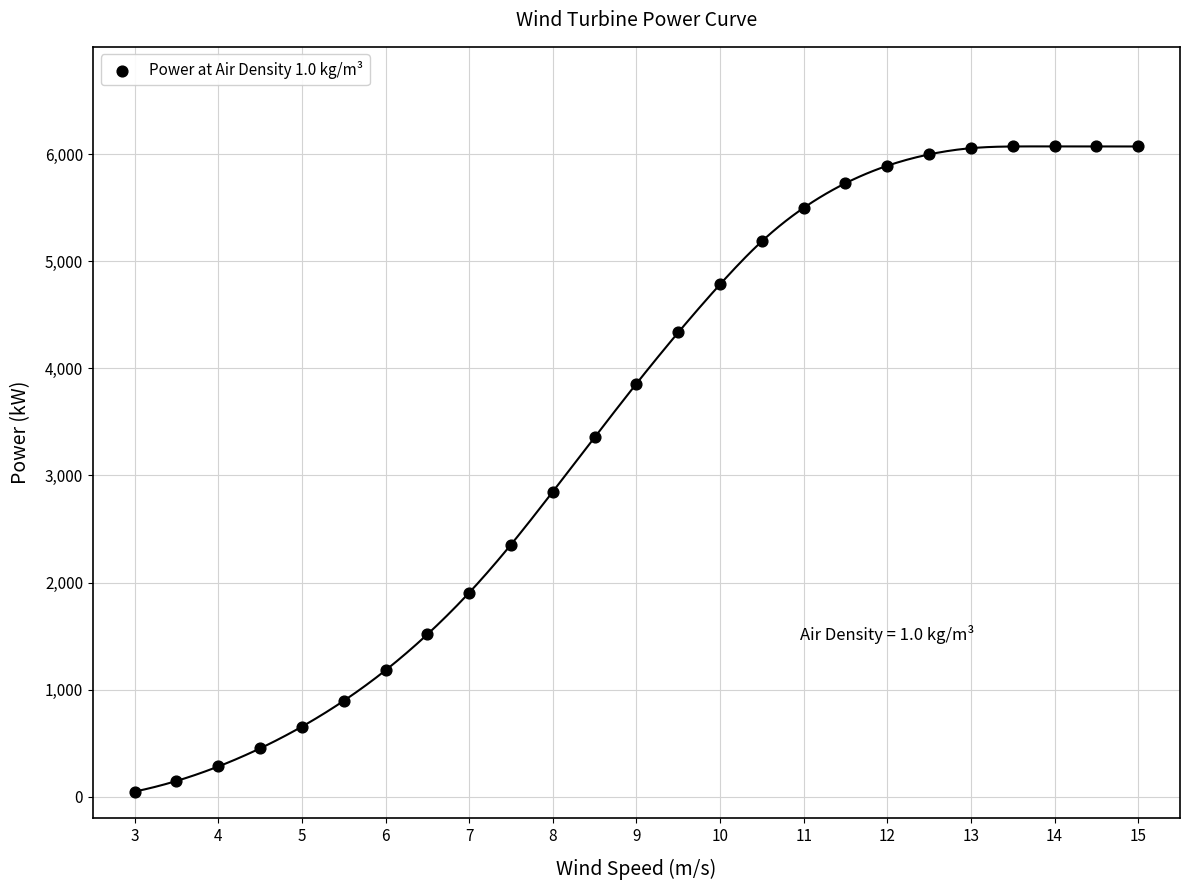

What is the range of Y values (max minus min)?

6021